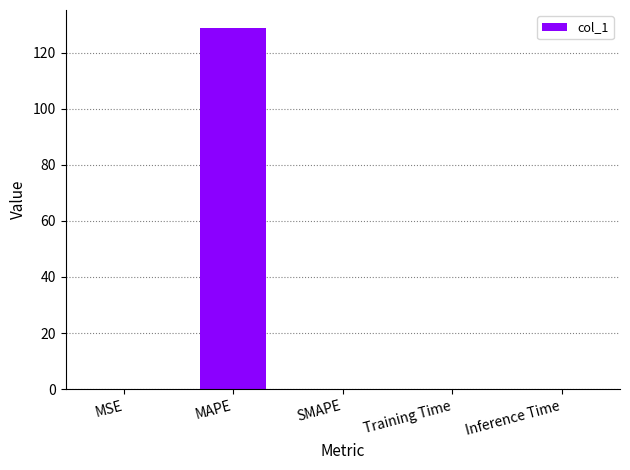

Is it true that the value at Inference Time is 0.0?

True